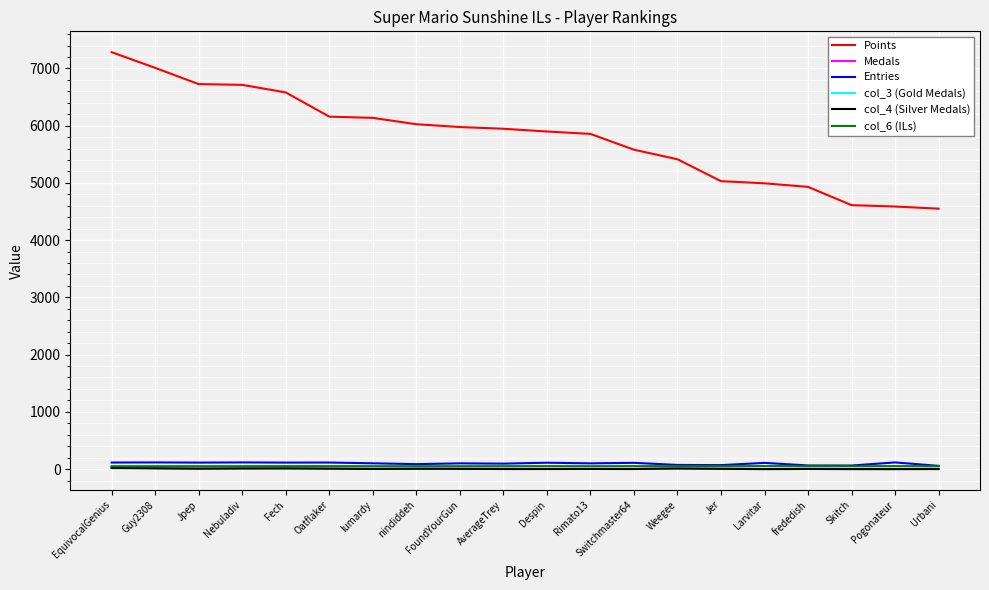

Which series has the widest spread of values?

Points